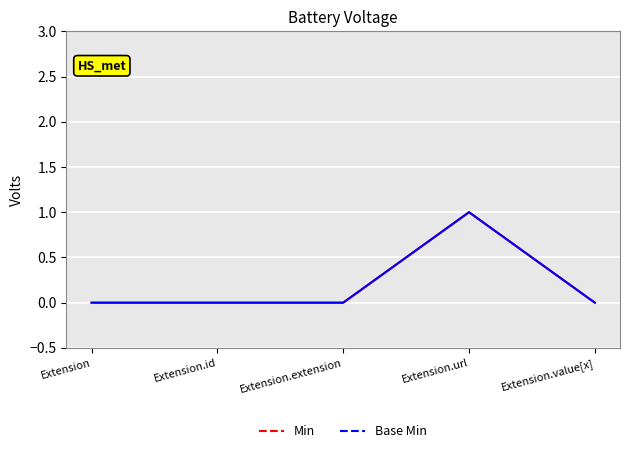

The value of Base Min at Extension.extension is 1. True or false?

False